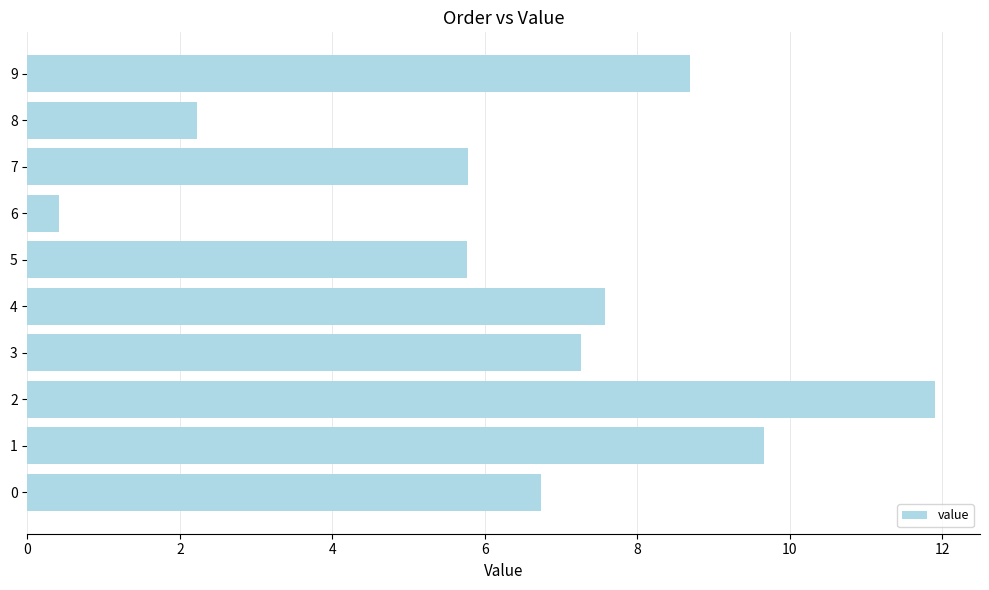

Reading bottom to top, transcribe all the data shown in this chart.

0=6.7	1=9.7	2=11.9	3=7.3	4=7.6	5=5.8	6=0.4	7=5.8	8=2.2	9=8.7